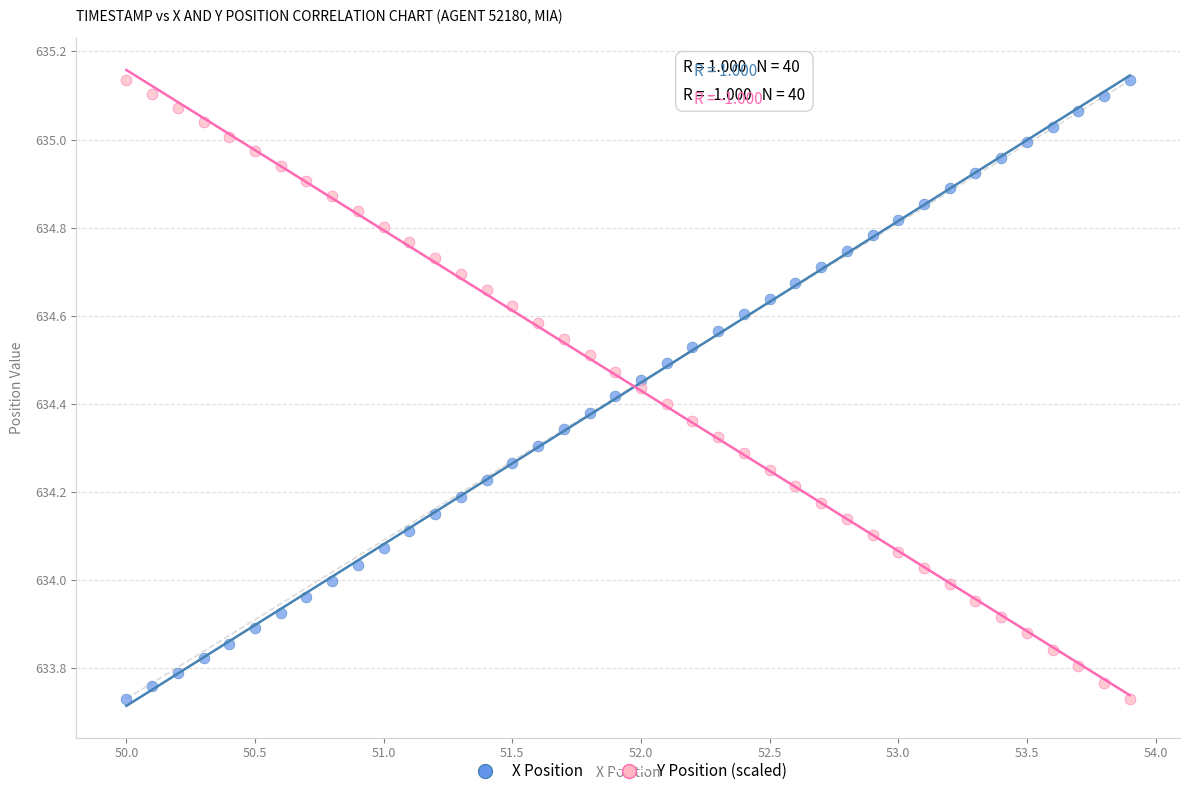

Across all data points, what is the range of Y values (max minus min)?

1.4